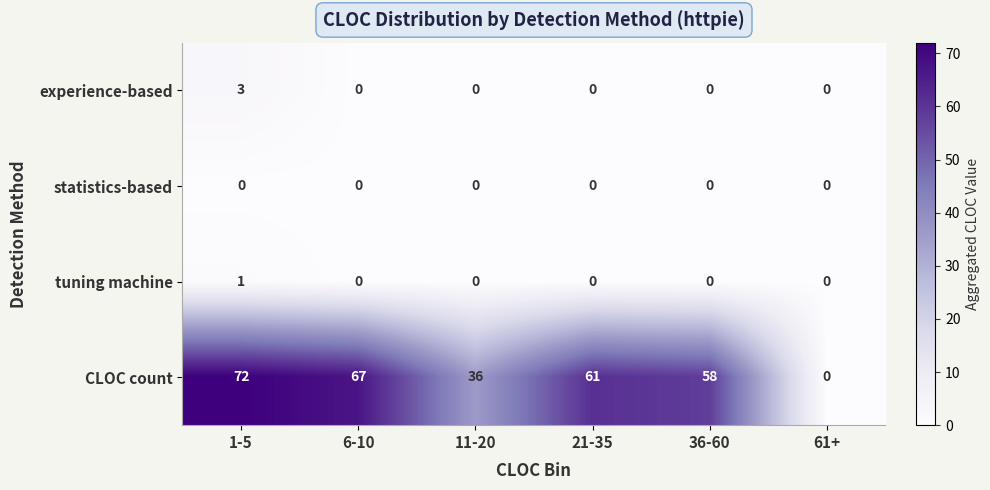

Which label corresponds to the largest value in the chart?

1-5